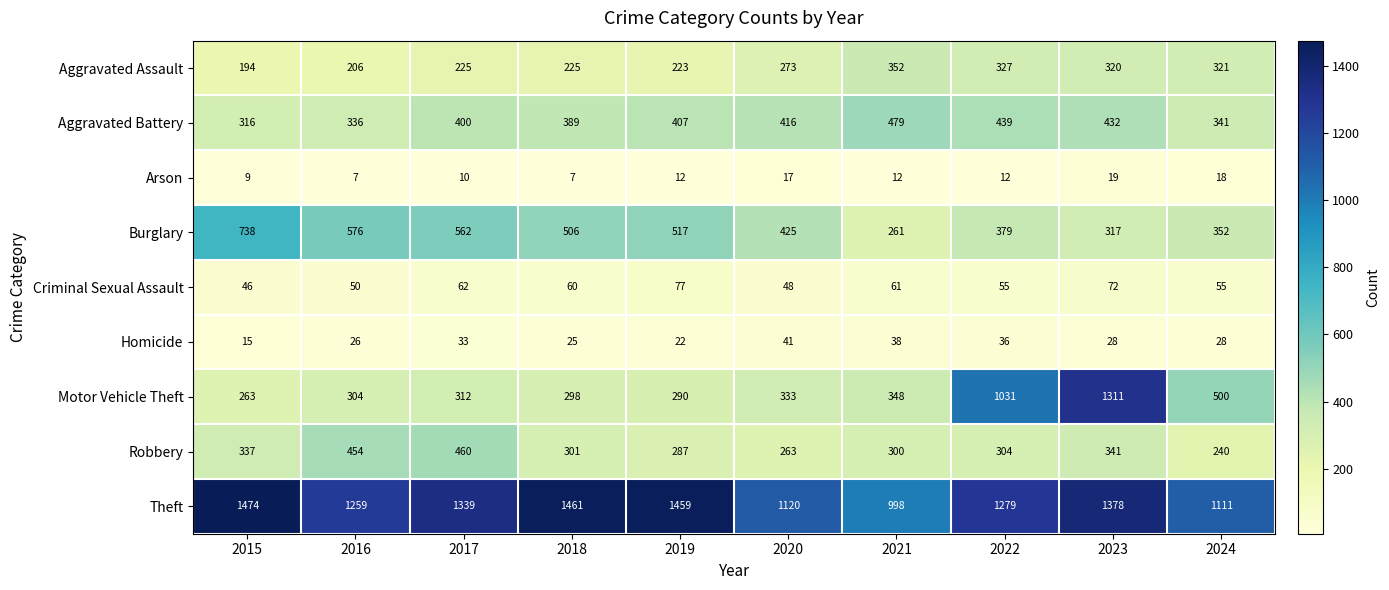

What is the spread (max minus min) of values at 2016?

1252